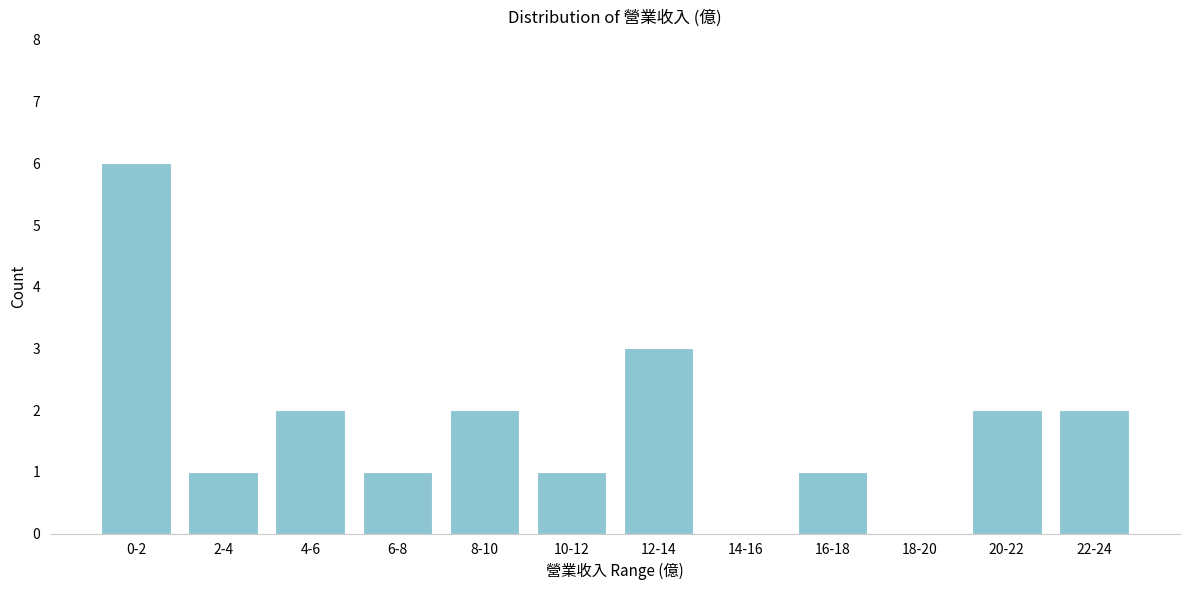

Reading right to left, extract all data points from this chart.

22-24=2	20-22=2	18-20=0	16-18=1	14-16=0	12-14=3	10-12=1	8-10=2	6-8=1	4-6=2	2-4=1	0-2=6